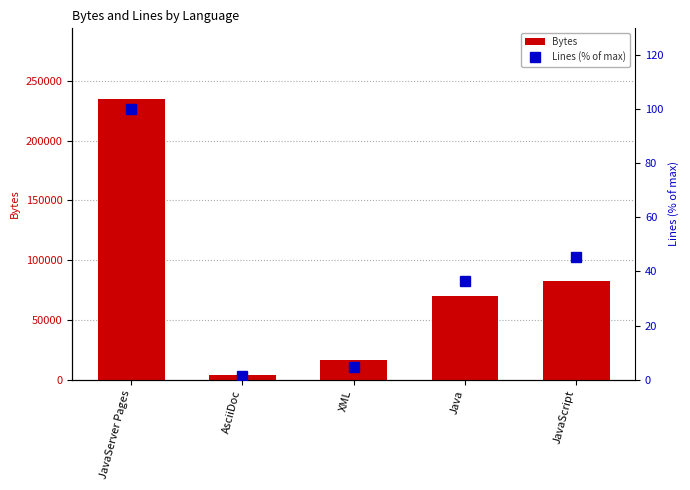

At which label is Bytes closest to 119570?

JavaScript